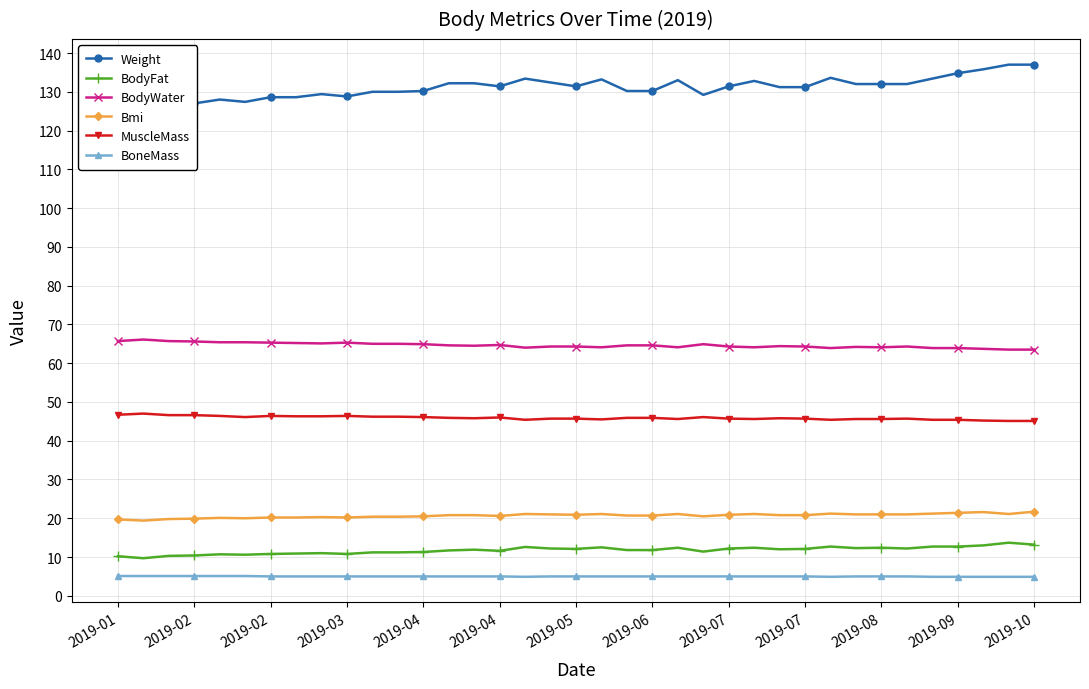

Which series changed the most between 2019-02 and 27?

Weight